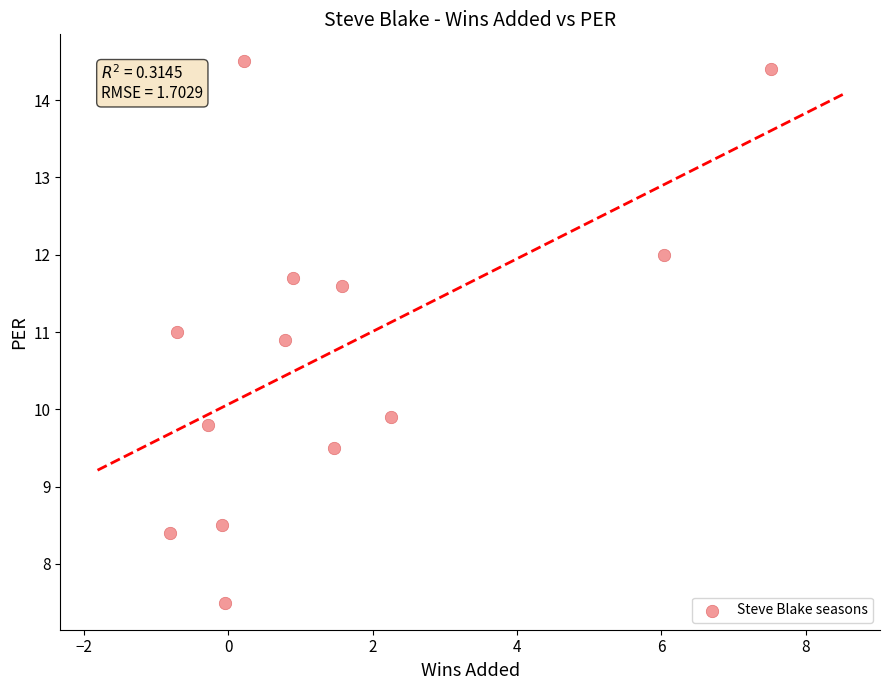

What is the range of X values (max minus min)?

8.3